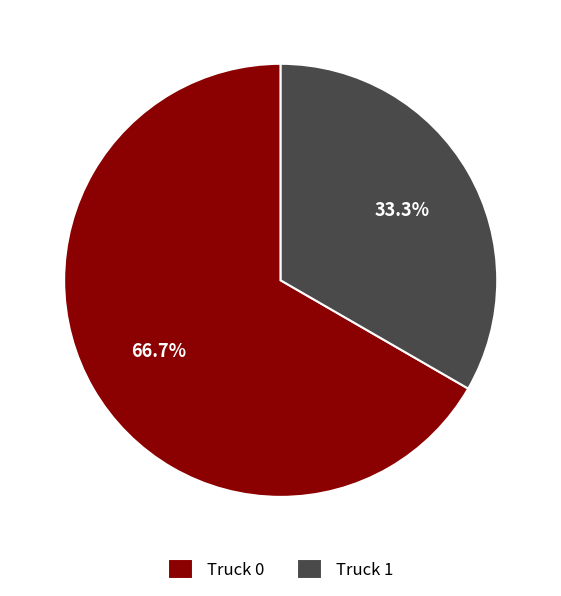

Rank the categories by value from highest to lowest.

Truck 0, Truck 1